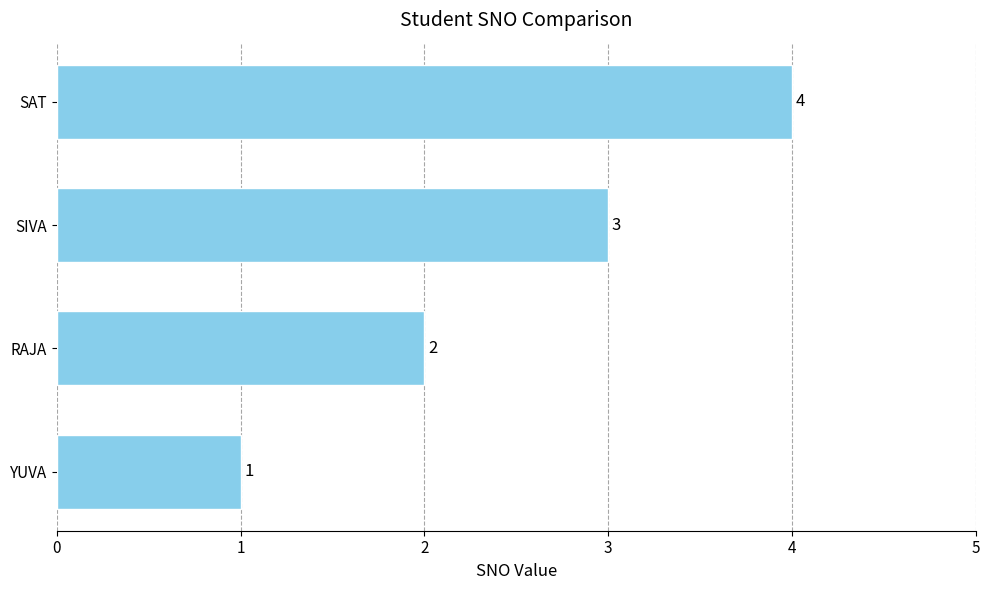

The value at RAJA is 2. True or false?

True